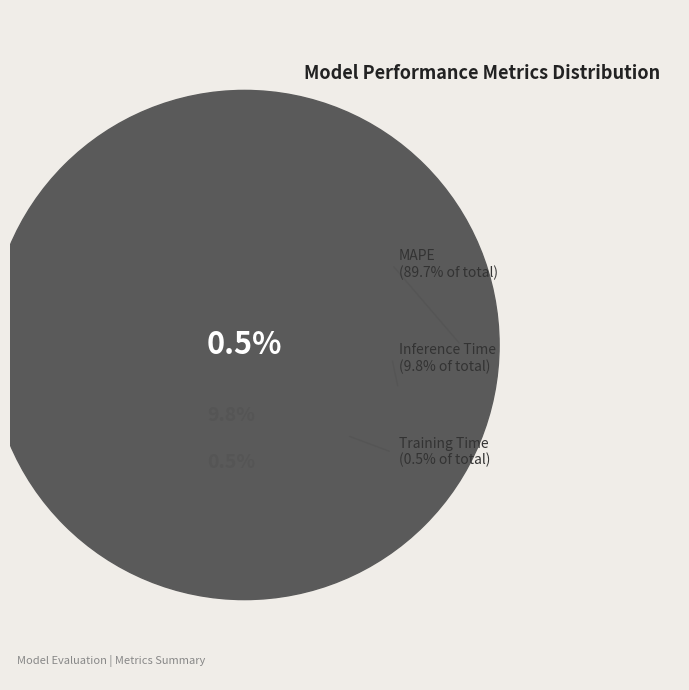

Which has a higher value, Training Time or Inference Time?

Inference Time